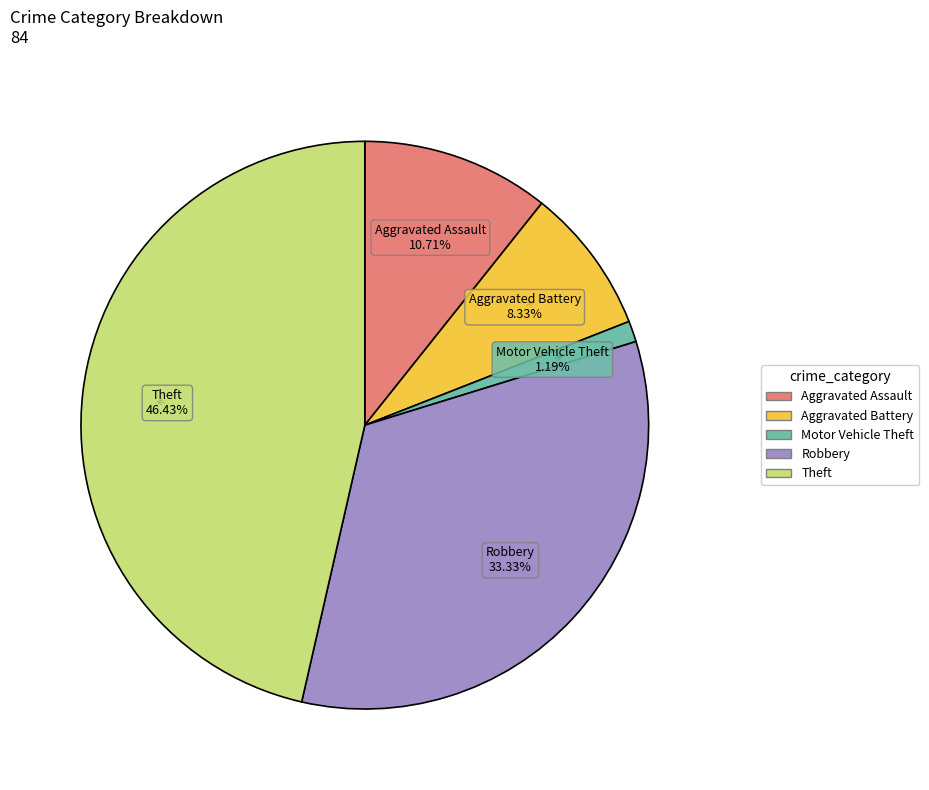

Does Theft represent more than half of the total?

No